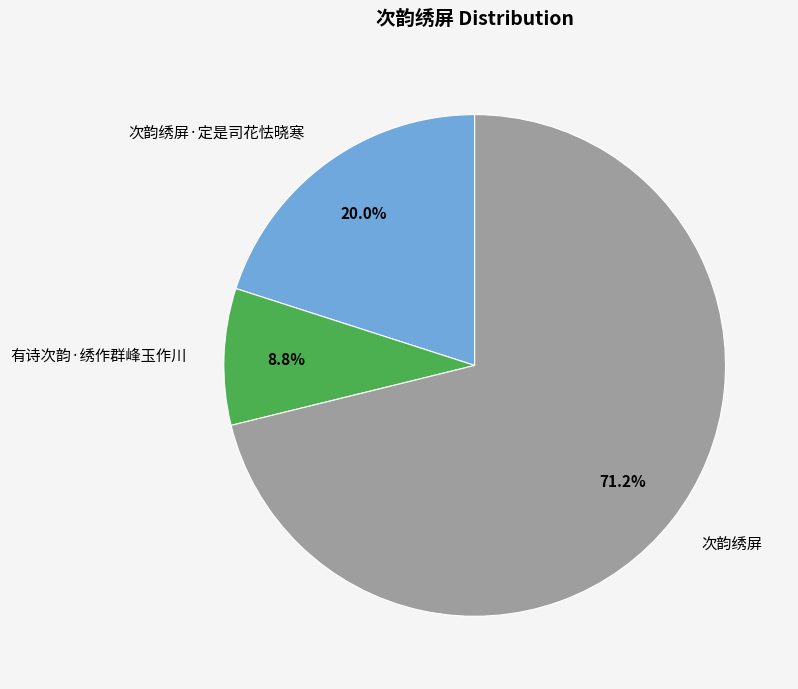

Does 有诗次韵·绣作群峰玉作川 represent more than half of the total?

No